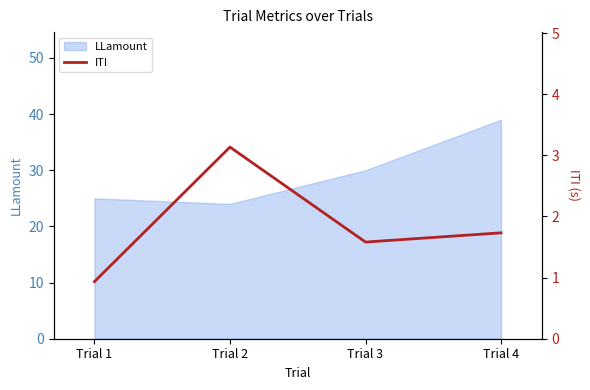

Is it true that the value at Trial 2 is 3.1?

True